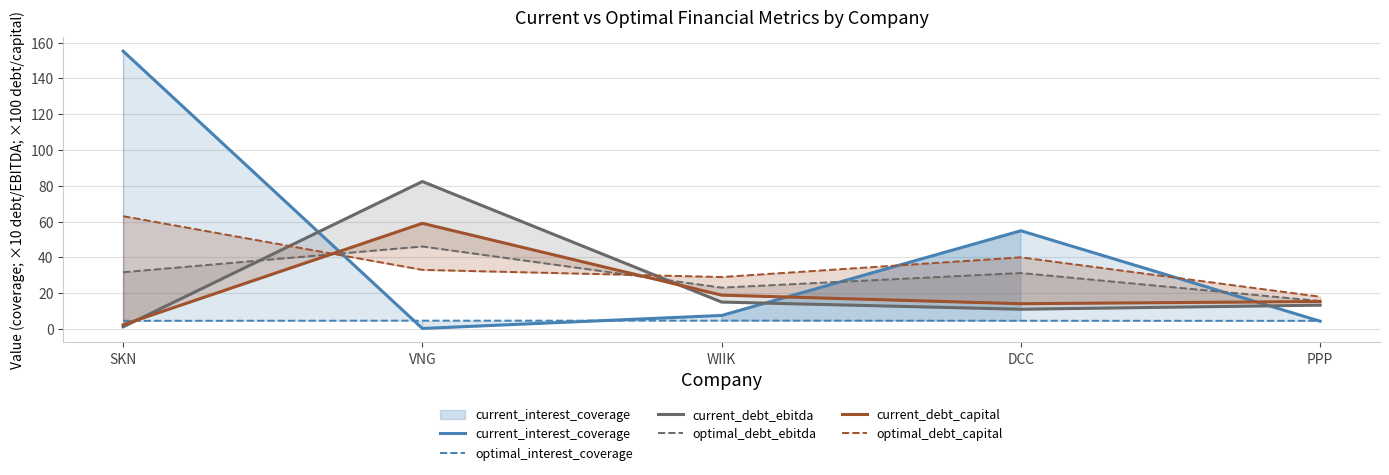

Rank the series at SKN from highest to lowest value.

current_interest_coverage, optimal_debt_capital, optimal_debt_ebitda, optimal_interest_coverage, current_debt_capital, current_debt_ebitda